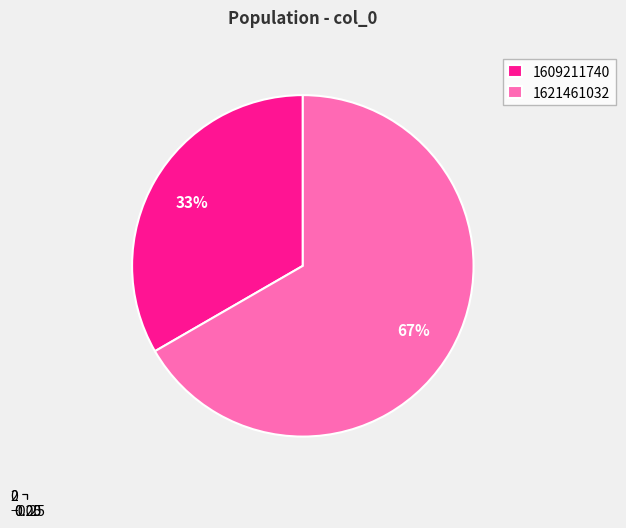

Is it true that 1621461032 is 56% of the pie?

False